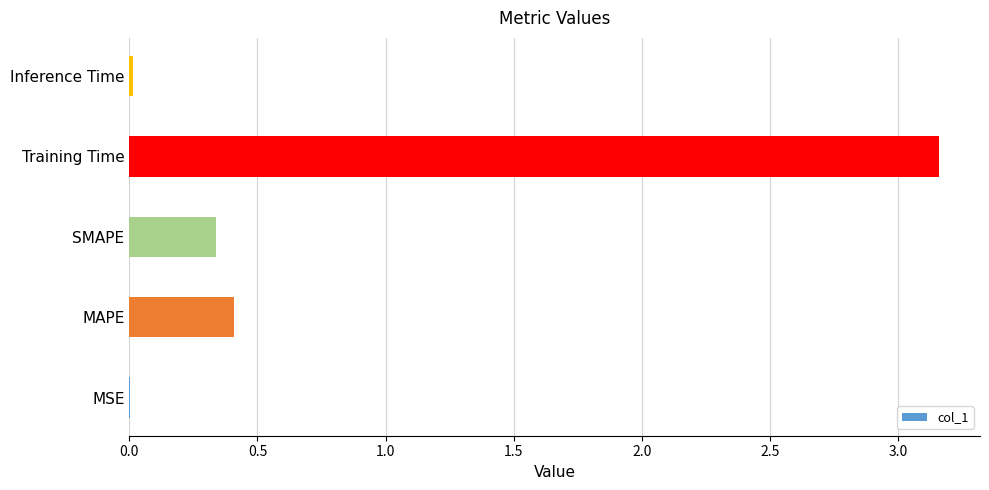

What is the change in value from SMAPE to Training Time?

+2.8